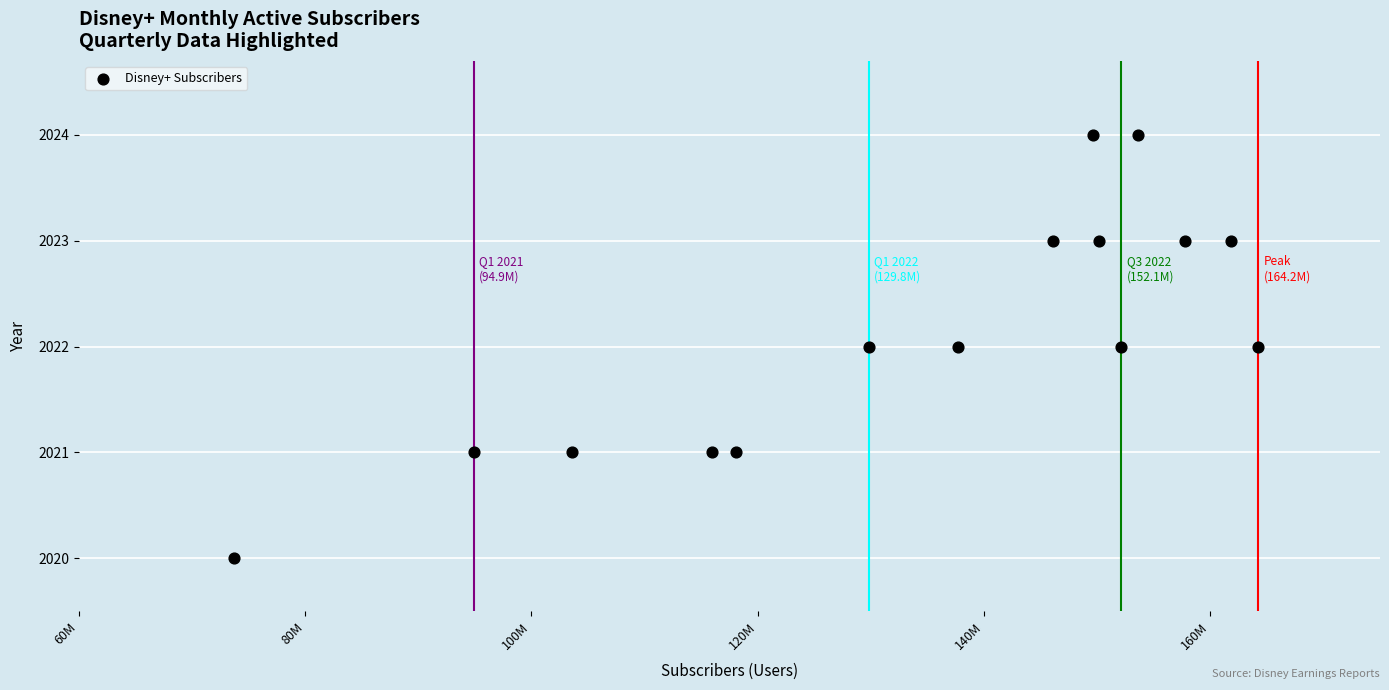

What is the range of Y values (max minus min)?

4